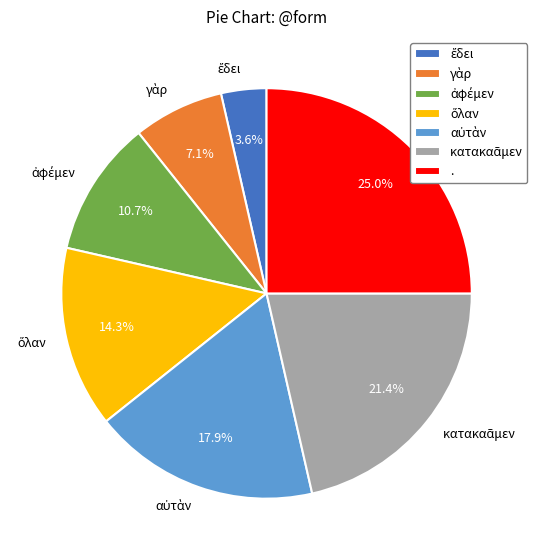

How much of the chart is everything except .?

75.0%